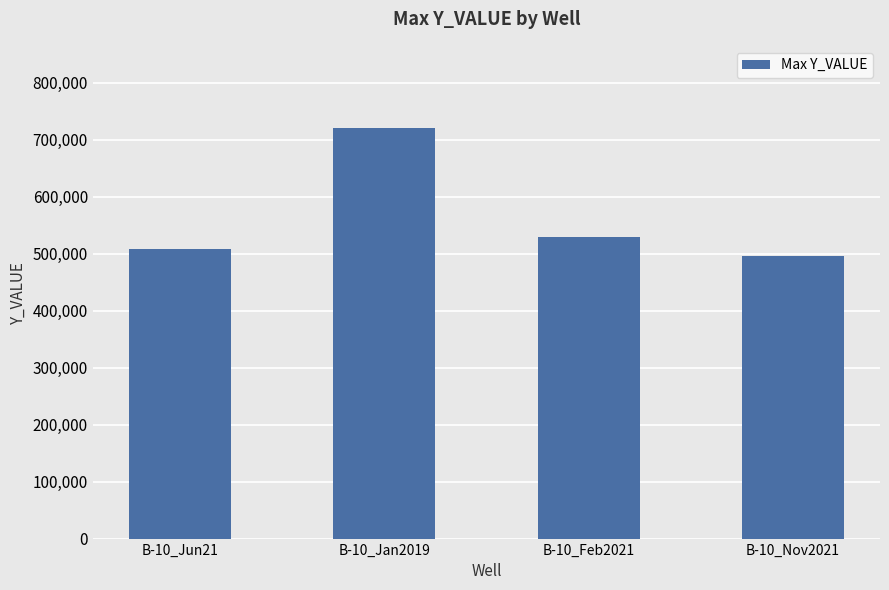

How many categories are shown in the chart?

4